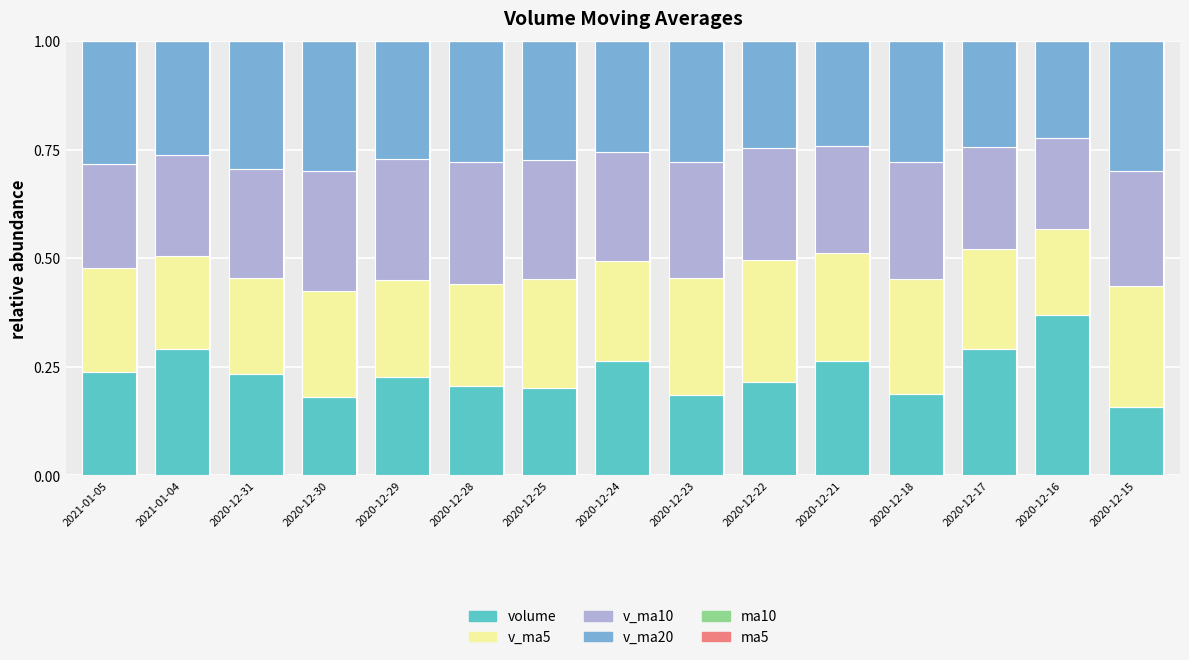

Are the bars grouped side by side (vs. stacked)?

No